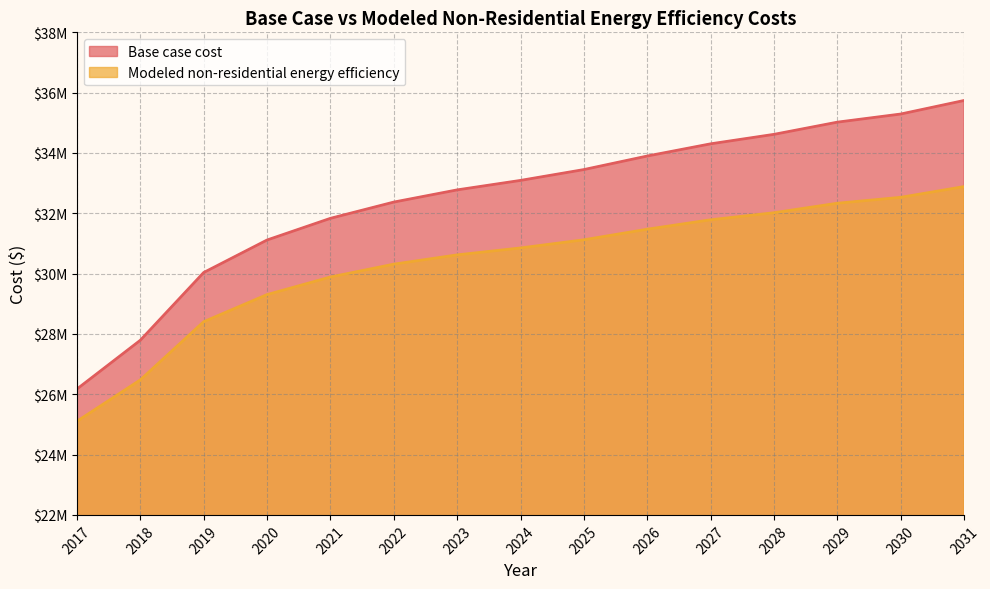

Is it true that Modeled non-residential energy efficiency equals 25104323.5 at 2017?

True